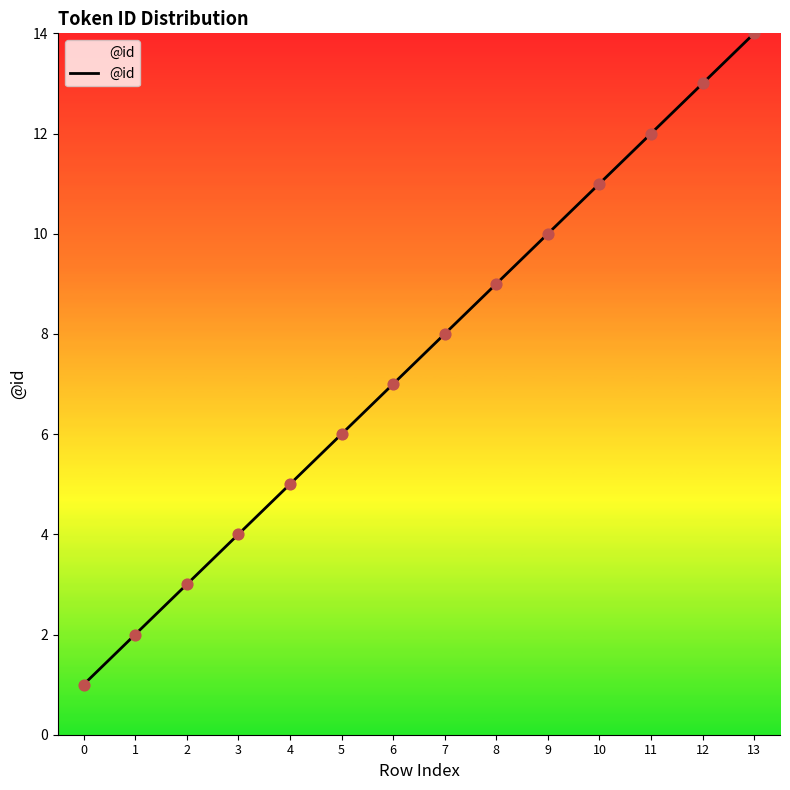

What is the change in value from 5 to 11?

+6